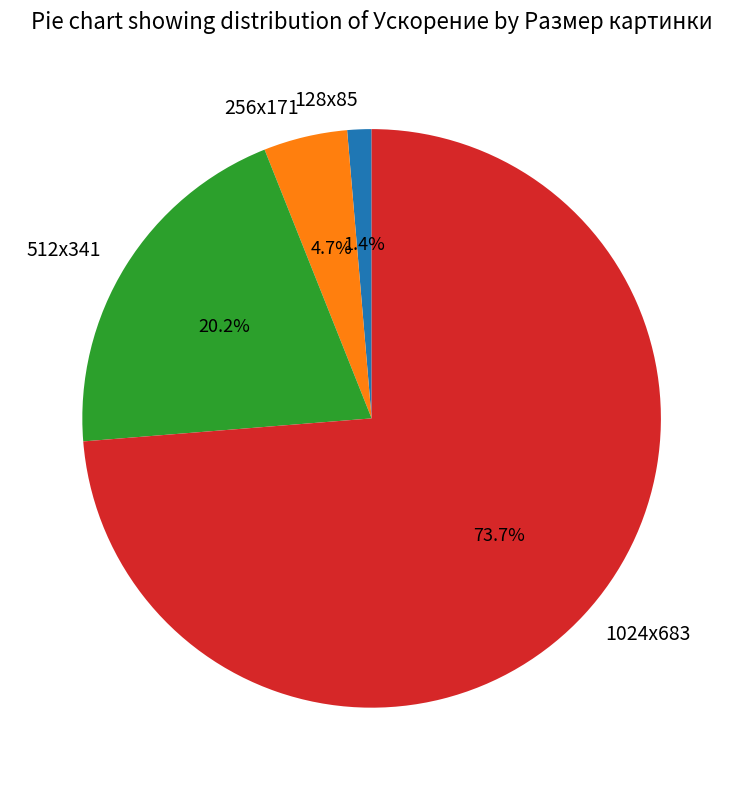

Which has a higher value, 256x171 or 1024x683?

1024x683